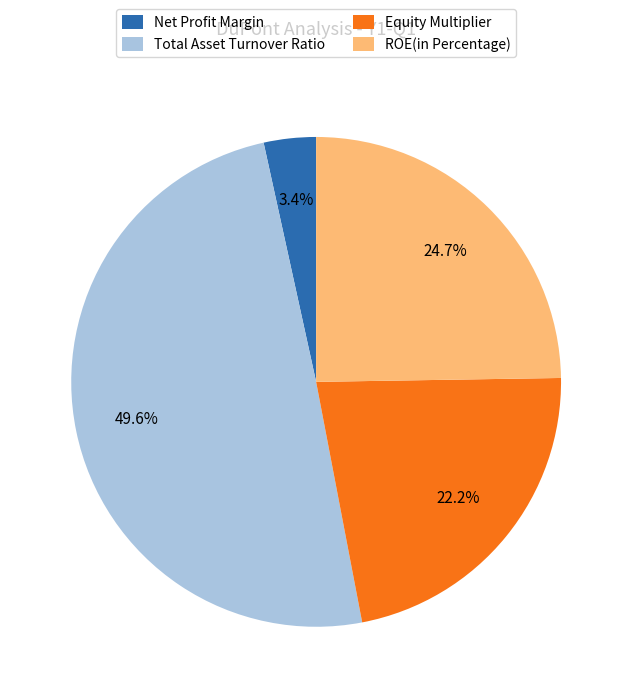

Rank the categories by value from lowest to highest.

Net Profit Margin, Equity Multiplier, ROE(in Percentage), Total Asset Turnover Ratio